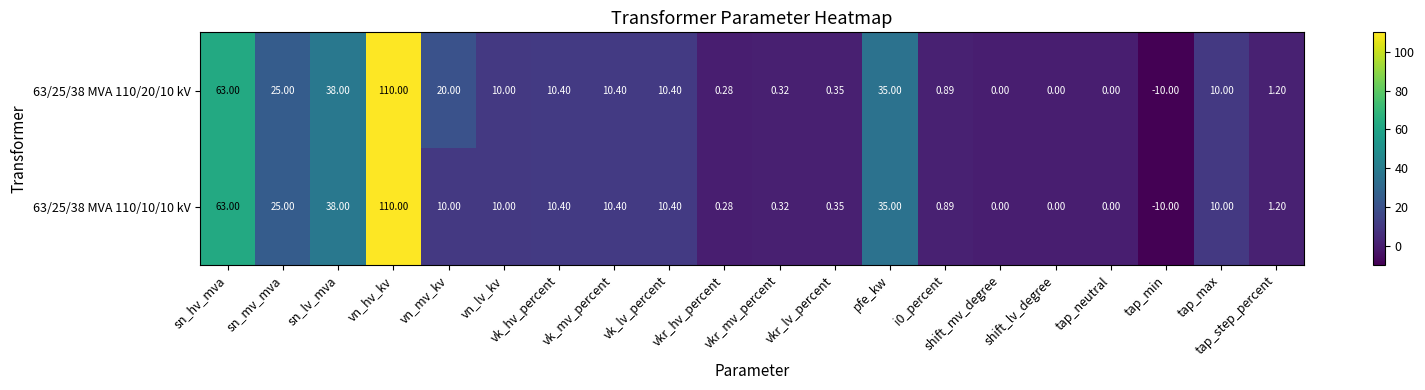

Where does the 63/25/38 MVA 110/20/10 kV series first go above 10?

sn_hv_mva